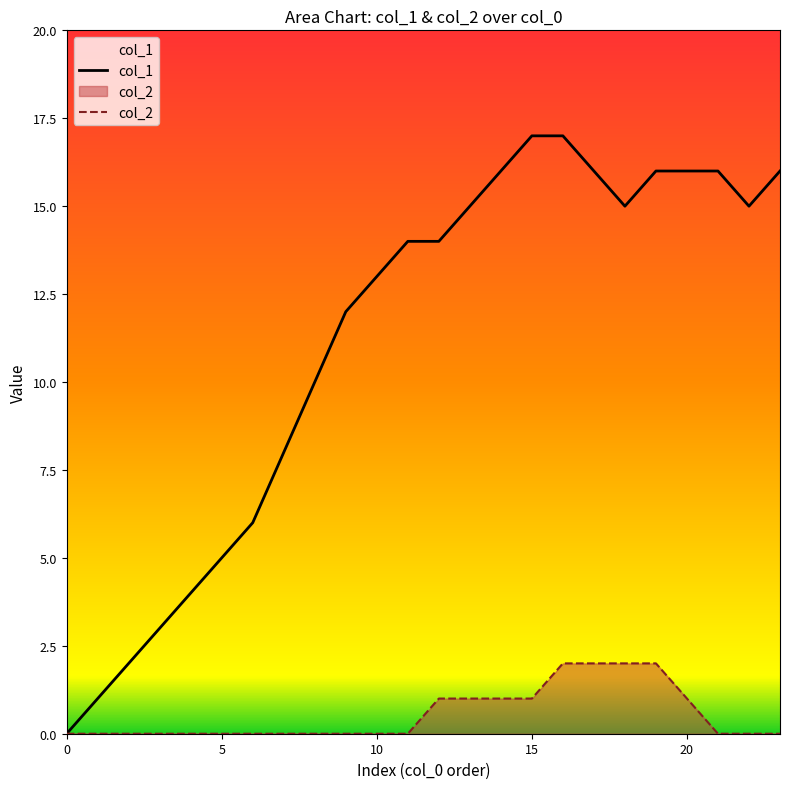

Read the col_1 value at 17.

16